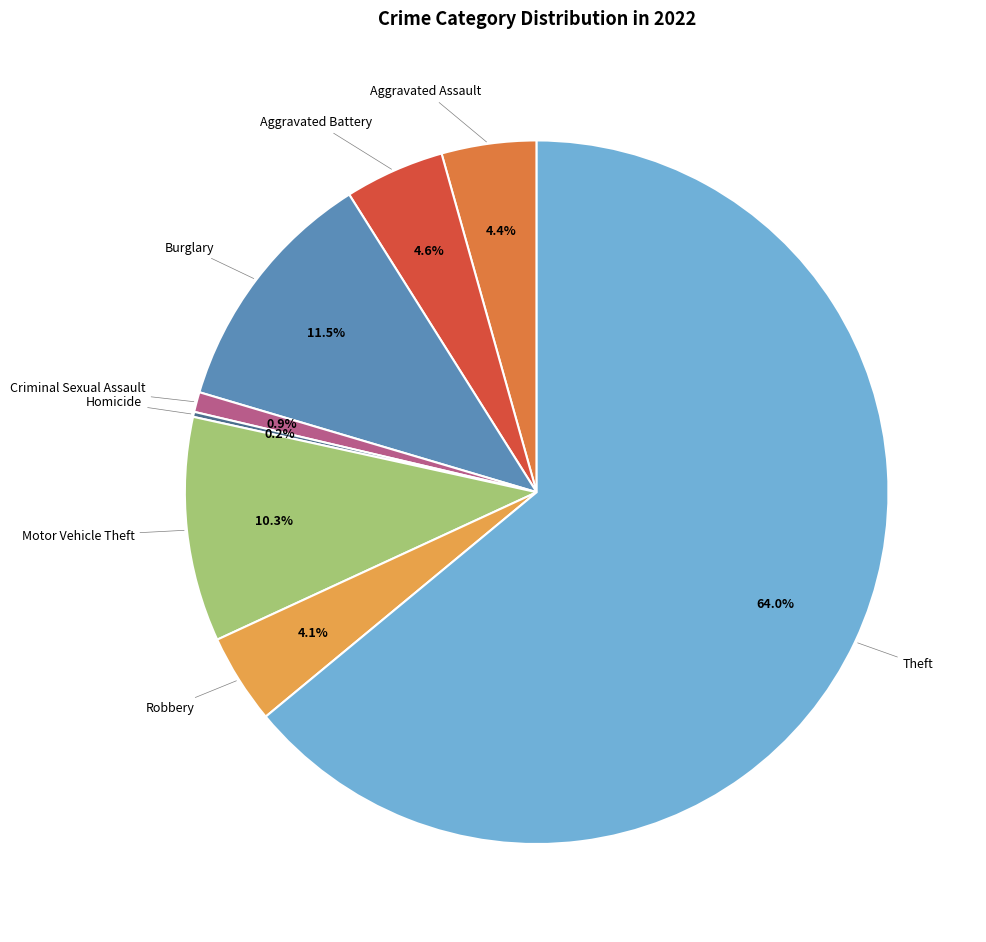

Is there a majority slice in this chart?

Yes